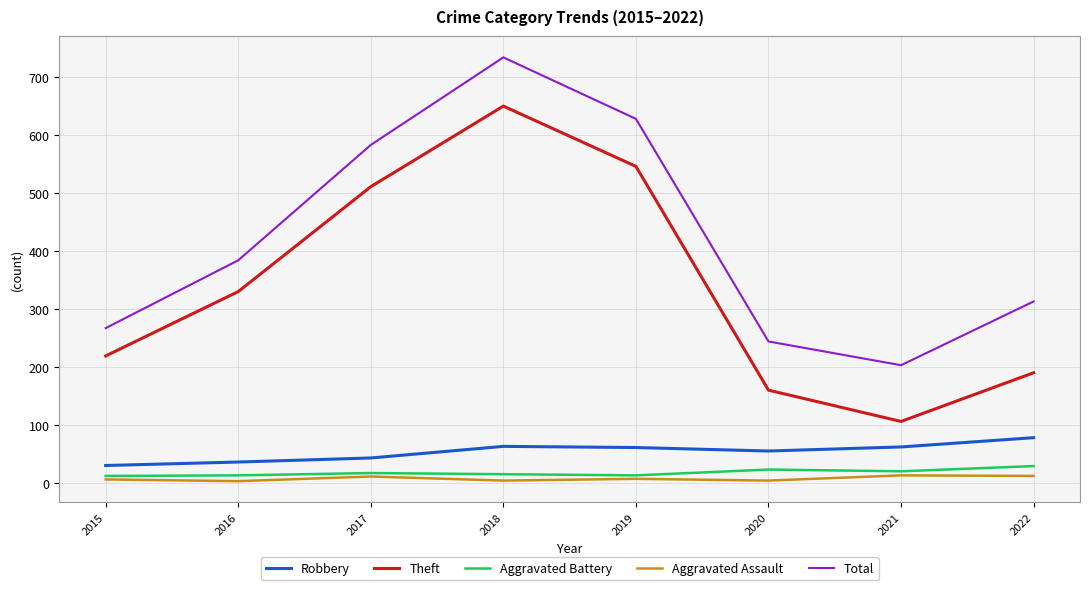

The value of Theft at 2018 is 650. True or false?

True